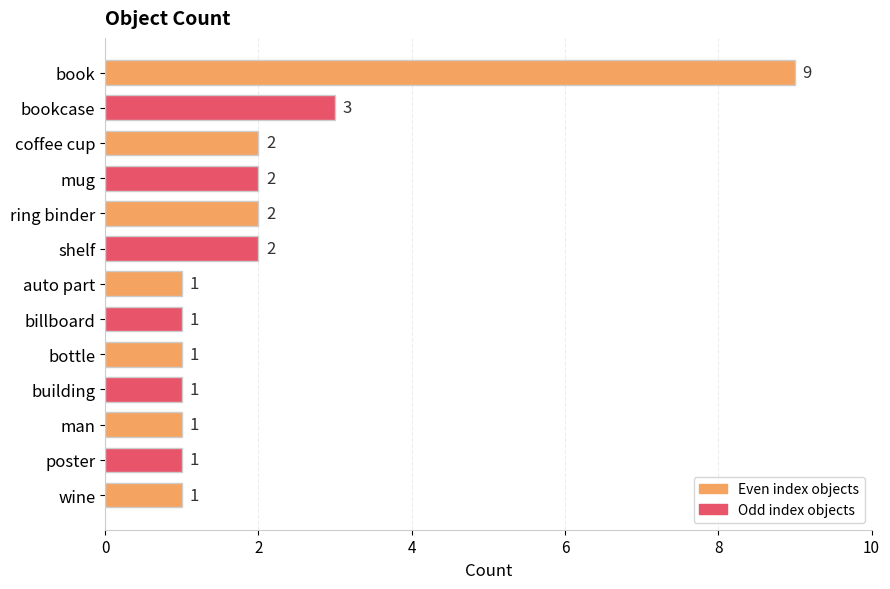

Does the chart contain stacked bars?

No